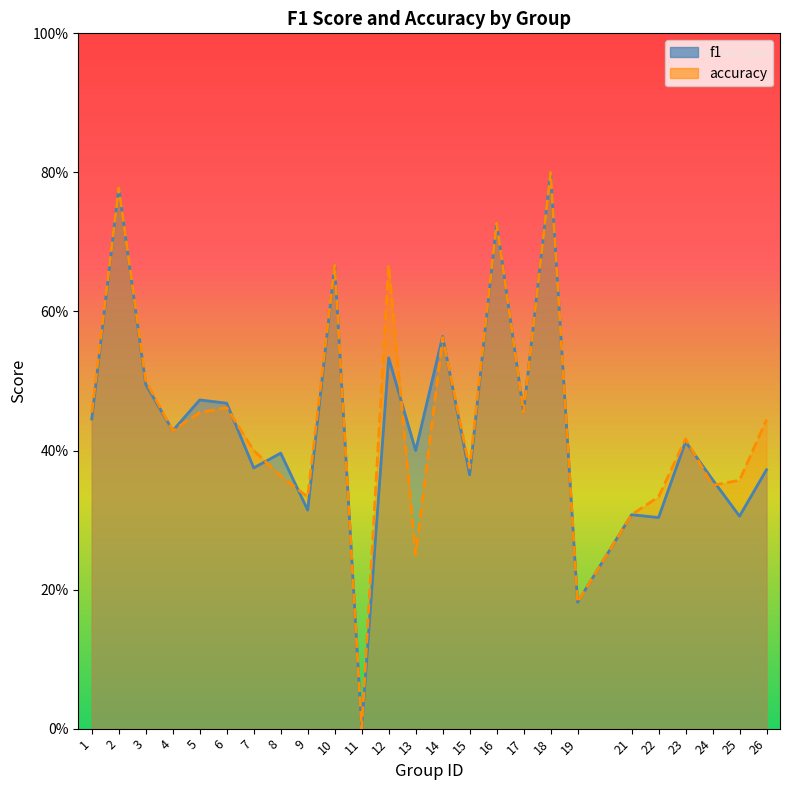

At 18, list the series in order from smallest to largest.

f1, accuracy